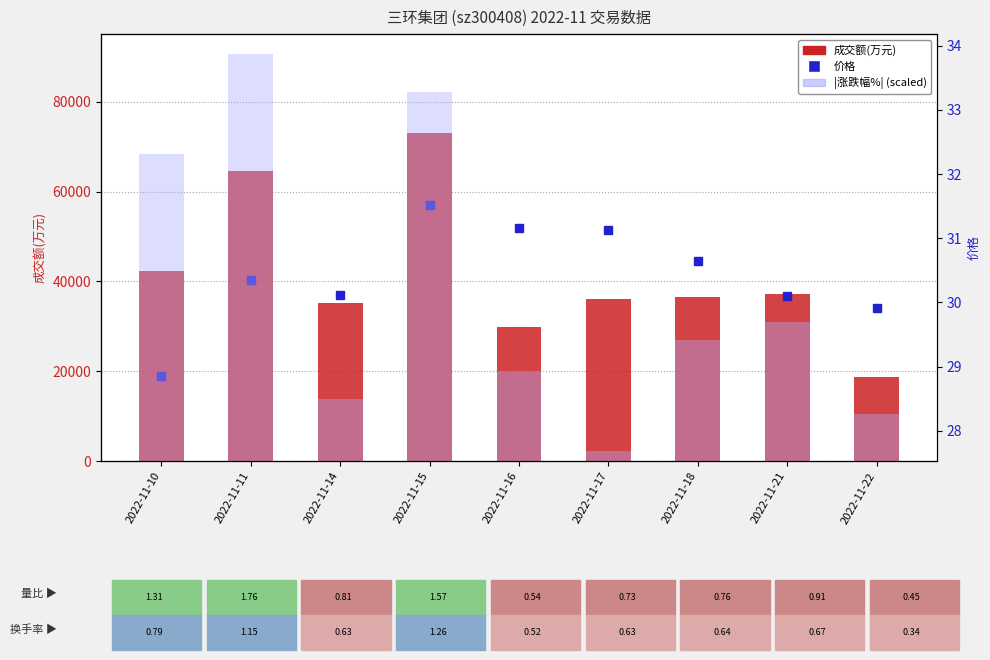

Reading right to left, extract all data points from this chart.

成交额(万元): 2022-11-22=18696.0	2022-11-21=37105.0	2022-11-18=36602.0	2022-11-17=35989.0	2022-11-16=29887.0	2022-11-15=73131.0	2022-11-14=35243.0	2022-11-11=64518.0	2022-11-10=42381.0
价格: 2022-11-22=29.9	2022-11-21=30.1	2022-11-18=30.6	2022-11-17=31.1	2022-11-16=31.2	2022-11-15=31.5	2022-11-14=30.1	2022-11-11=30.4	2022-11-10=28.9
涨跌幅%: 2022-11-22=600.0	2022-11-21=1760.0	2022-11-18=1540.0	2022-11-17=130.0	2022-11-16=1140.0	2022-11-15=4680.0	2022-11-14=790.0	2022-11-11=5160.0	2022-11-10=3900.0